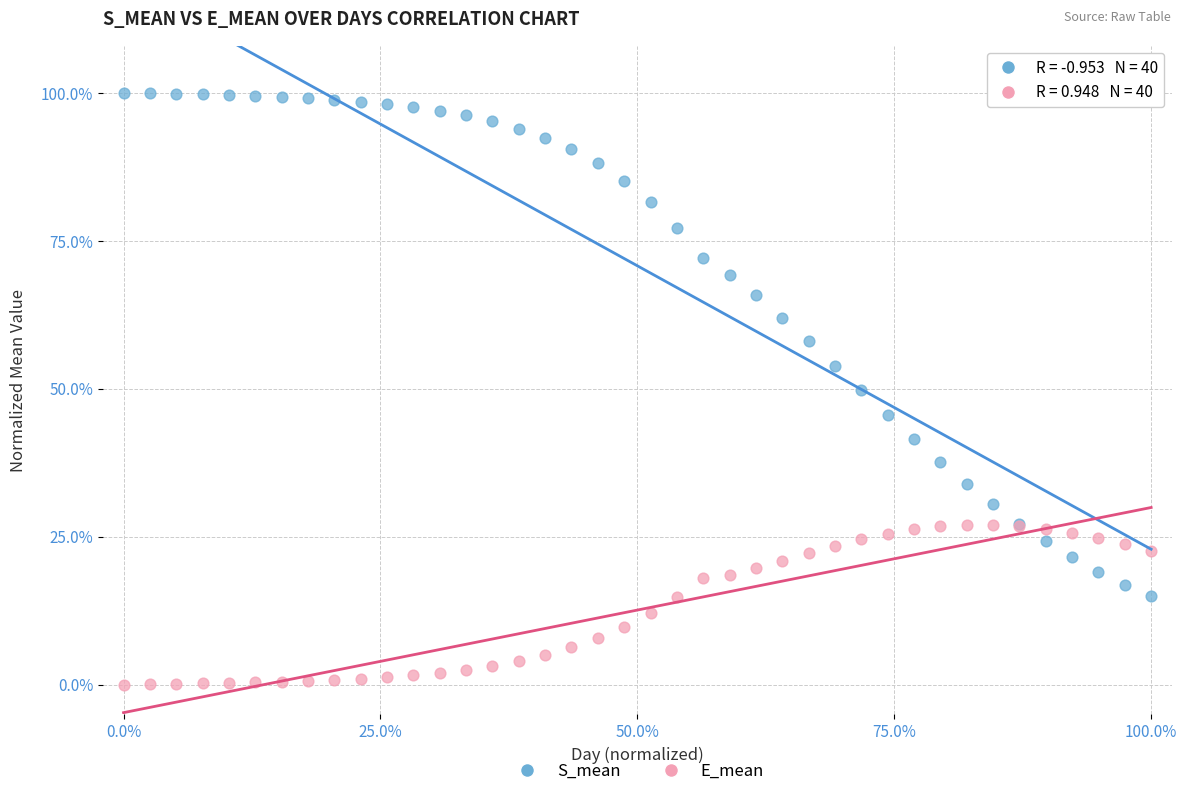

What is the X range (max minus min) for the scatter plot?

100.0